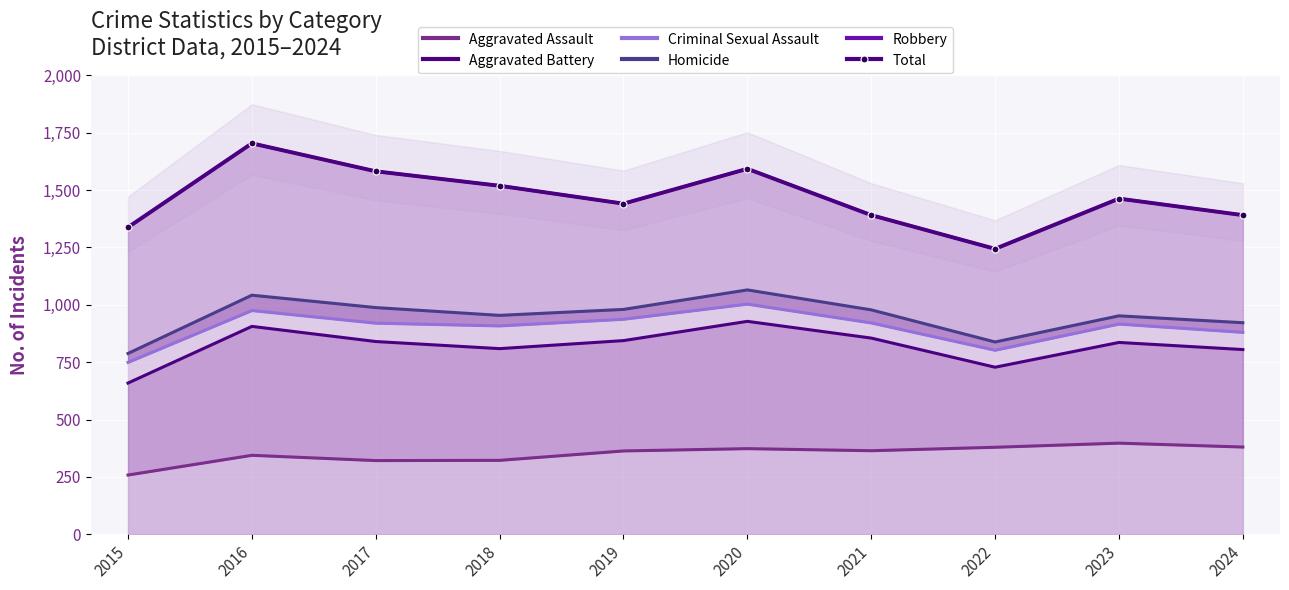

The value of Homicide at 2020 is 1625. True or false?

False